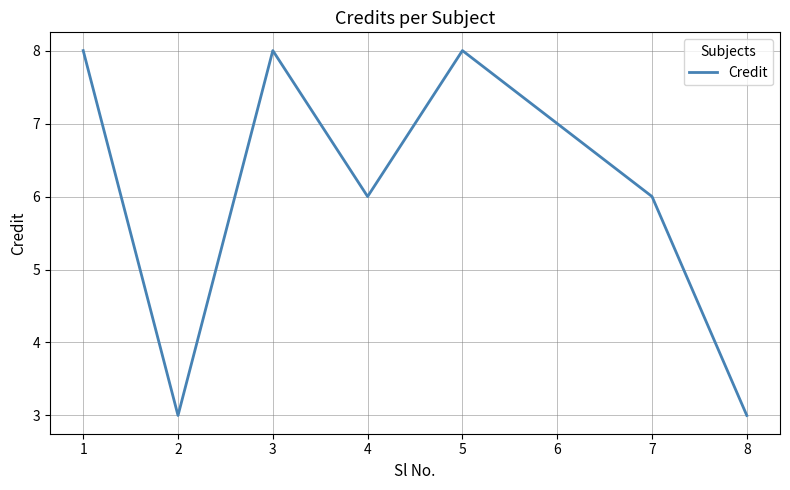

What is the difference between the maximum and second lowest values?

5